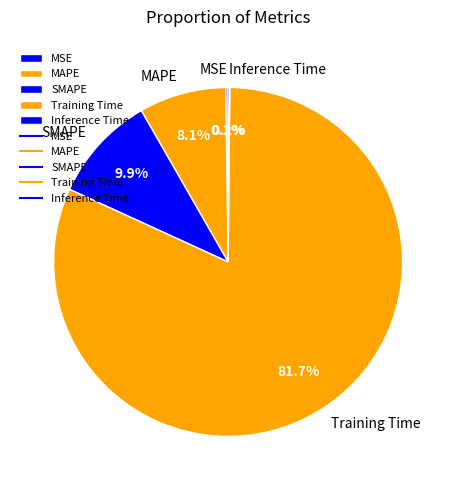

Is it true that Training Time is 73% of the pie?

False